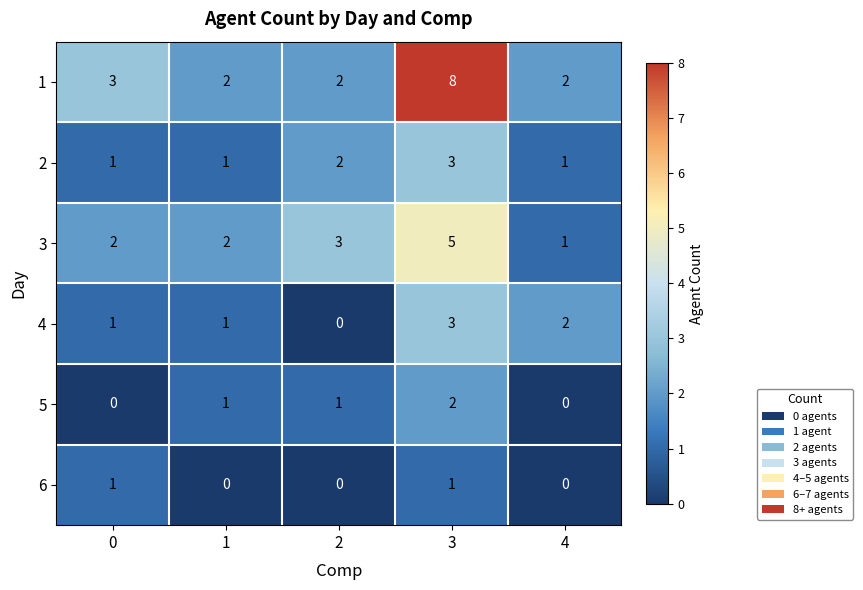

How many distinct data groups are displayed?

6